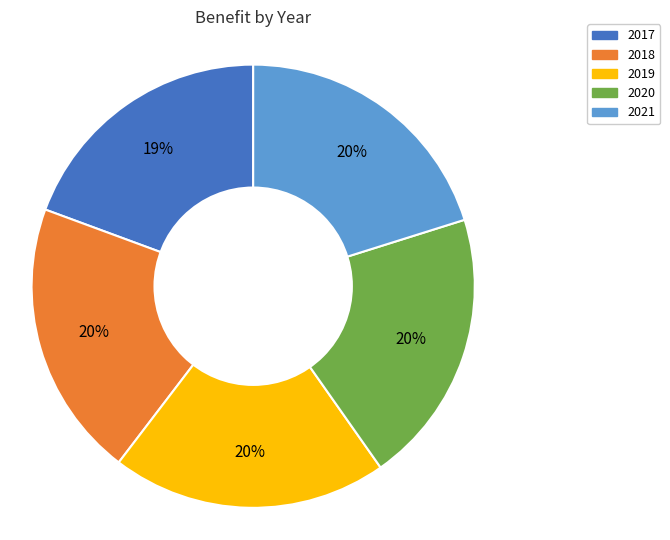

Is 2018 the majority of the pie?

No